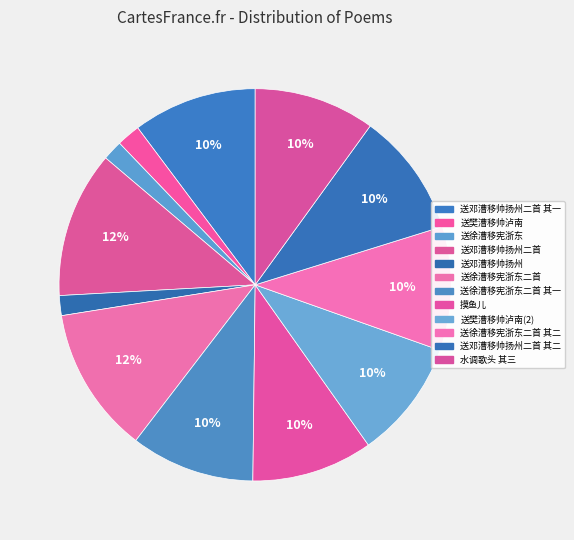

Do 送徐漕移宪浙东 and 送樊漕移帅泸南 together represent more than half of the pie?

No